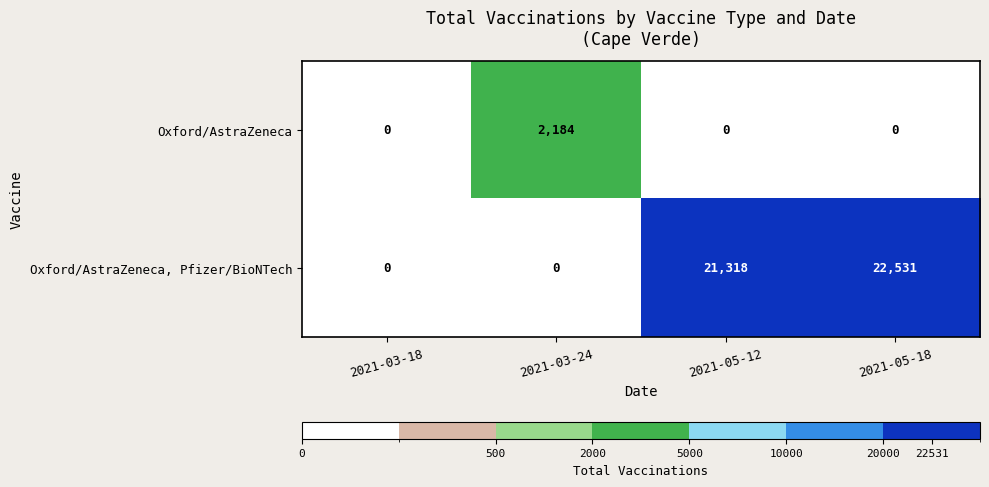

Is the value of Oxford/AstraZeneca at 2021-03-18 greater than the value of Oxford/AstraZeneca, Pfizer/BioNTech at 2021-05-12?

No